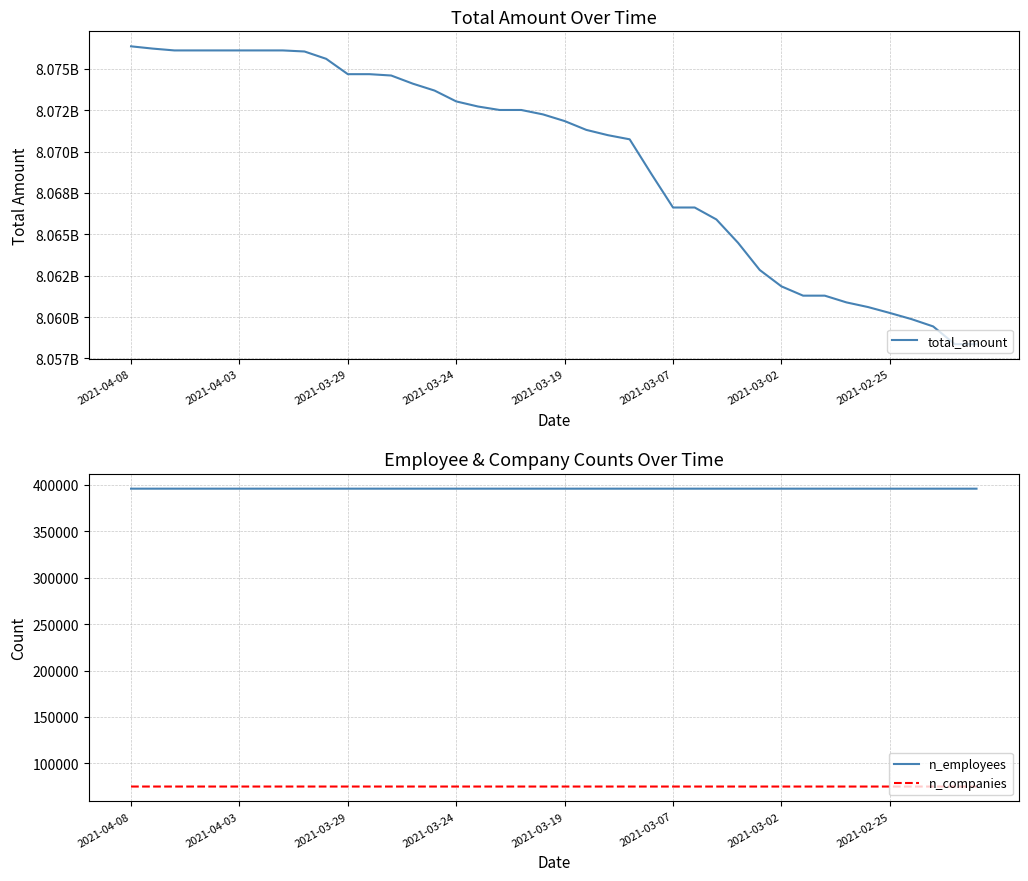

Reading left to right, extract all data points from this chart.

total_amount: 8076360693	8076223442	8076113090	8076113090	8076113090	8076113090	8076113090	8076113090	8076049199	8075606438	8074678425	8074678425	8074597415	8074104165	8073687912	8073032911	8072725752	8072514884	8072514884	8072248759	8071846023	8071312140	8070991919	8070742712	8068653828	8066622549	8066622549	8065902007	8064490555	8062848100	8061859139	8061296806	8061296806	8060889659	8060606463	8060251272	8059879299	8059437760	8058363480	8058363480
n_employees: 395977	395977	395977	395977	395977	395977	395977	395977	395977	395977	395977	395976	395976	395976	395976	395975	395973	395972	395972	395972	395972	395972	395972	395972	395971	395970	395970	395970	395970	395969	395969	395966	395963	395963	395961	395961	395961	395961	395961	395961
n_companies: 75143	75143	75143	75143	75143	75143	75143	75143	75143	75143	75143	75143	75143	75143	75143	75143	75143	75142	75142	75142	75142	75142	75142	75142	75142	75141	75141	75141	75141	75140	75140	75139	75138	75138	75137	75137	75137	75137	75137	75137